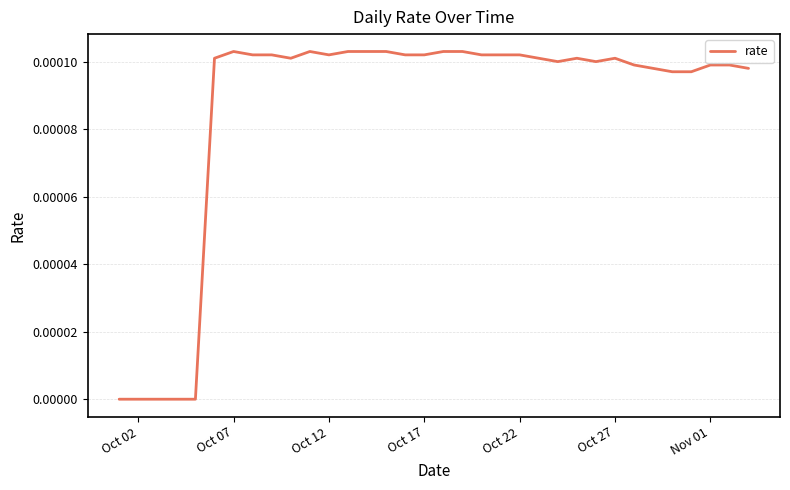

How many lines are shown in the chart?

1